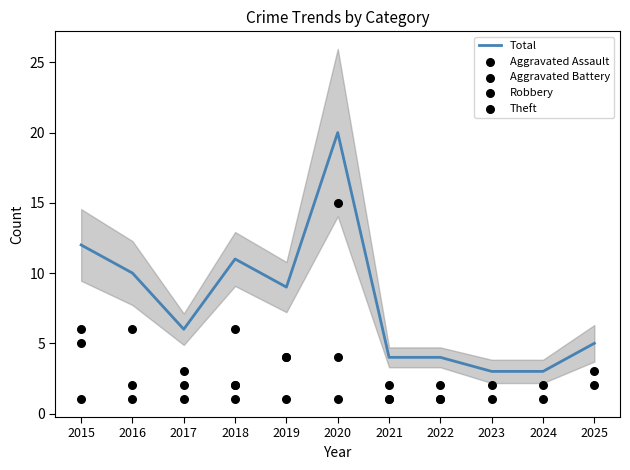

Which series has the largest total across all categories?

Total